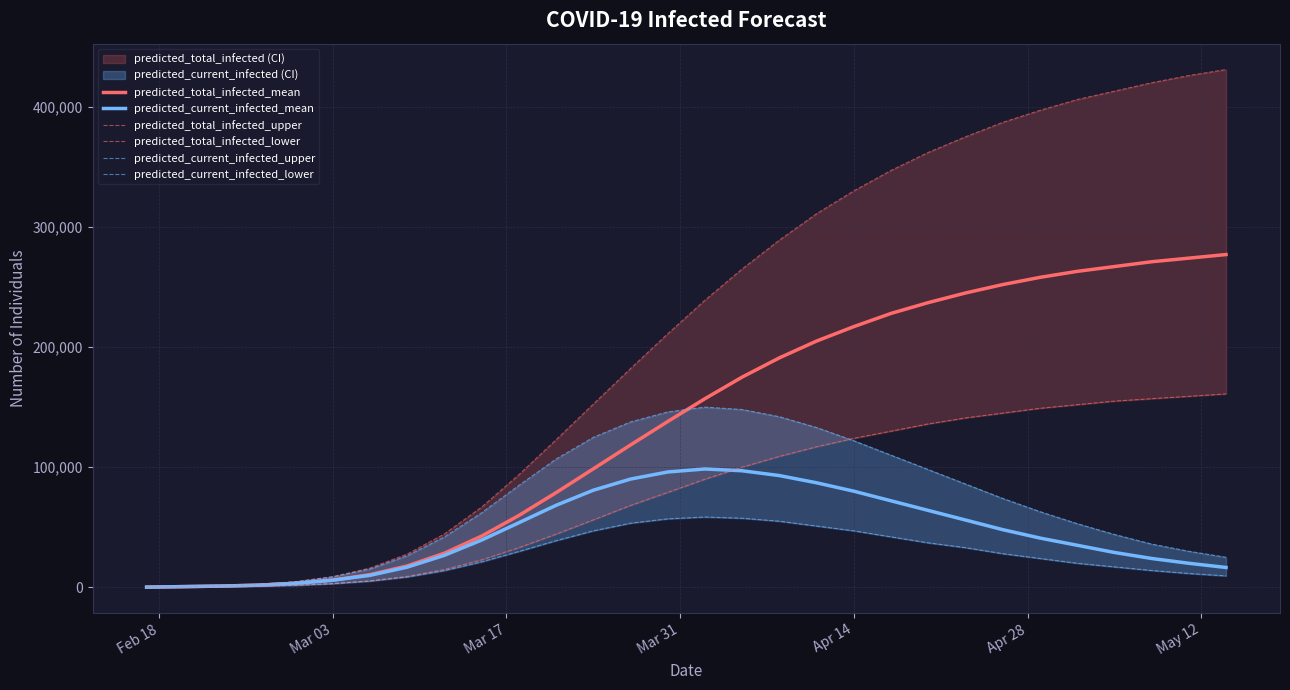

What is the maximum value for predicted_current_infected_mean?

98500